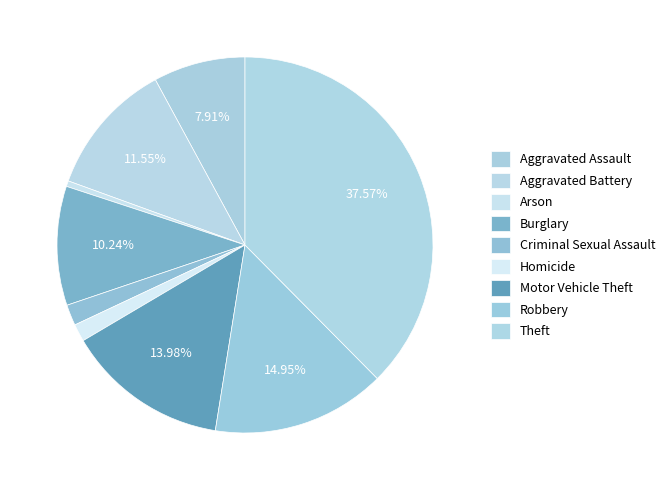

Approximately how many times larger is the value at Robbery compared to Aggravated Battery?

1.3